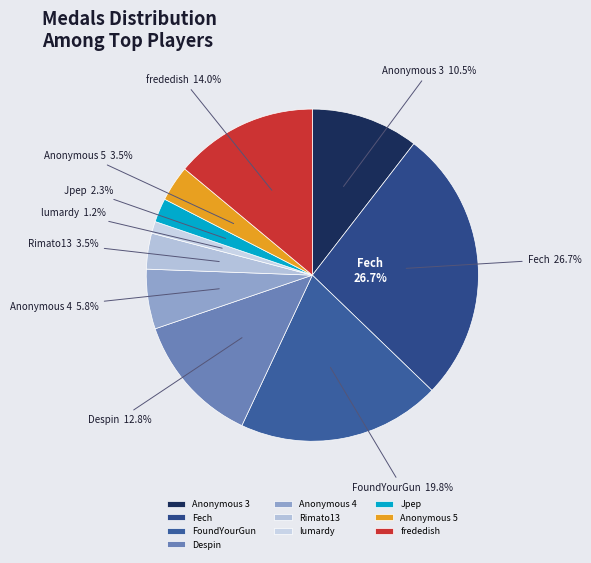

Rank the categories by value from highest to lowest.

Fech, FoundYourGun, frededish, Despin, Anonymous 3, Anonymous 4, Rimato13, Anonymous 5, Jpep, lumardy